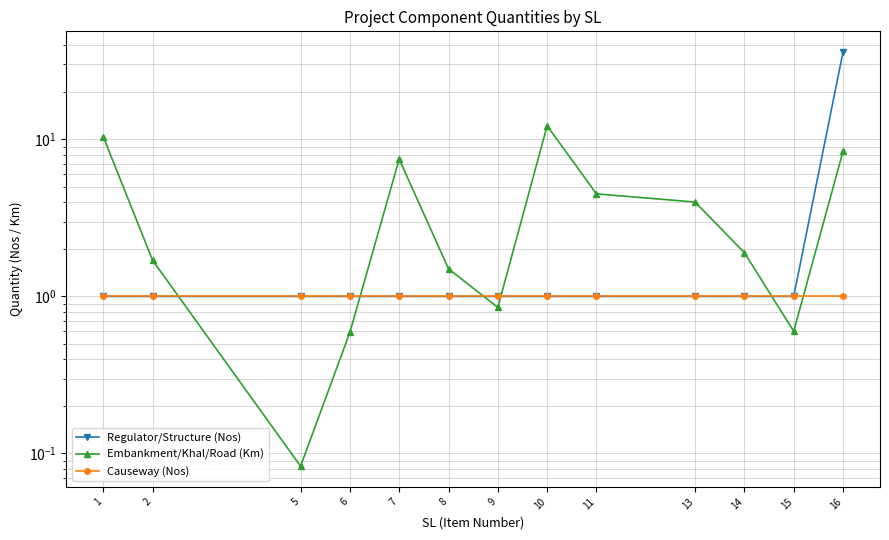

At which label does Causeway (Nos) reach its peak?

1